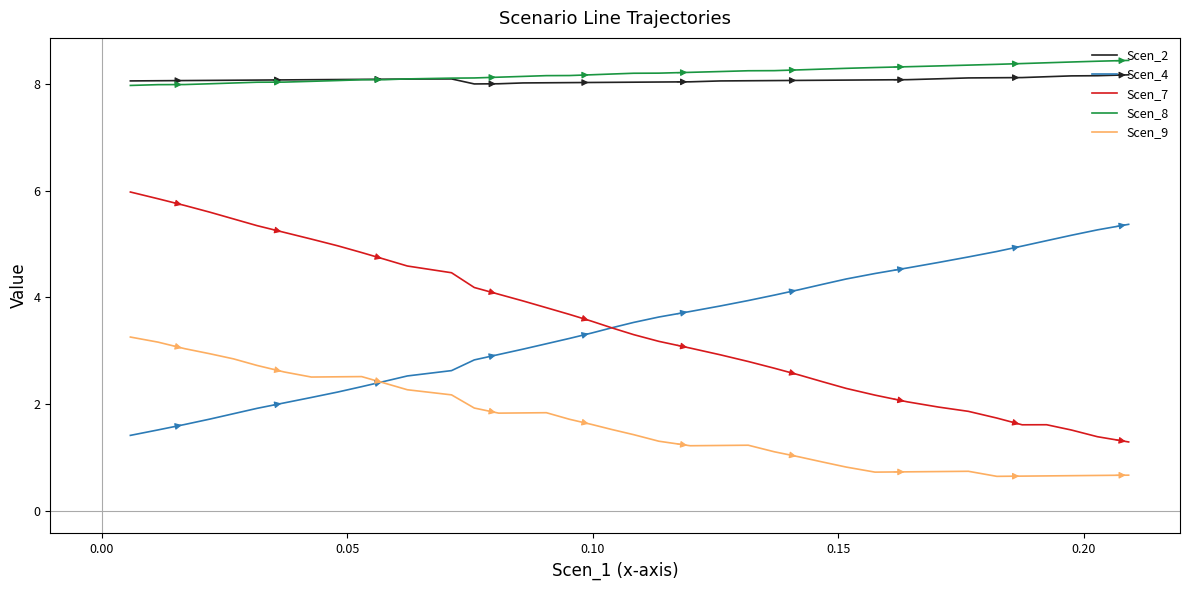

What is the minimum value for Scen_7?

1.3